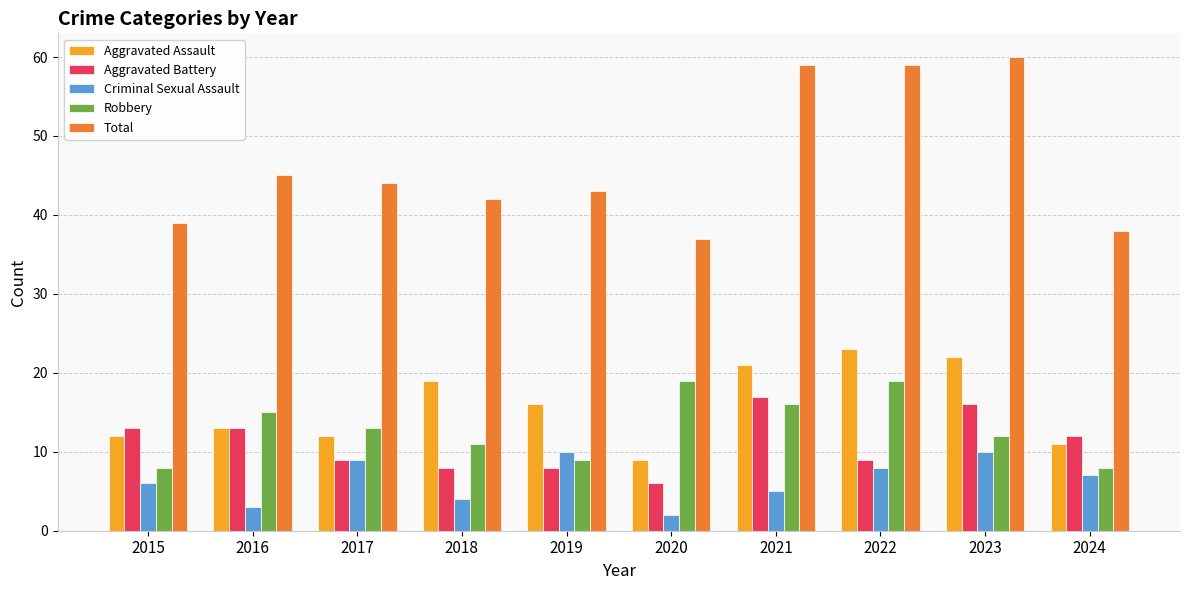

What is the average value of the Aggravated Battery series?

11